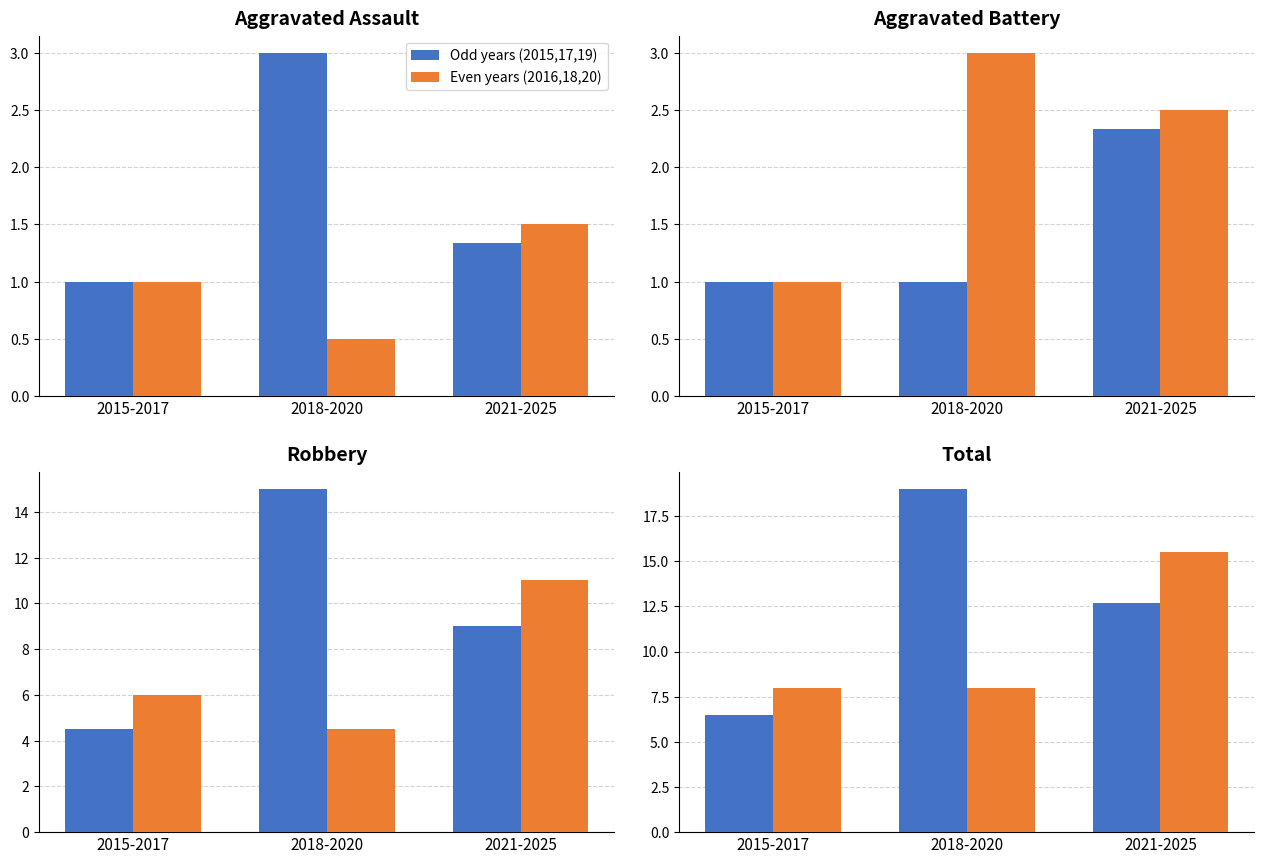

What position from the right is 2015-2017?

3